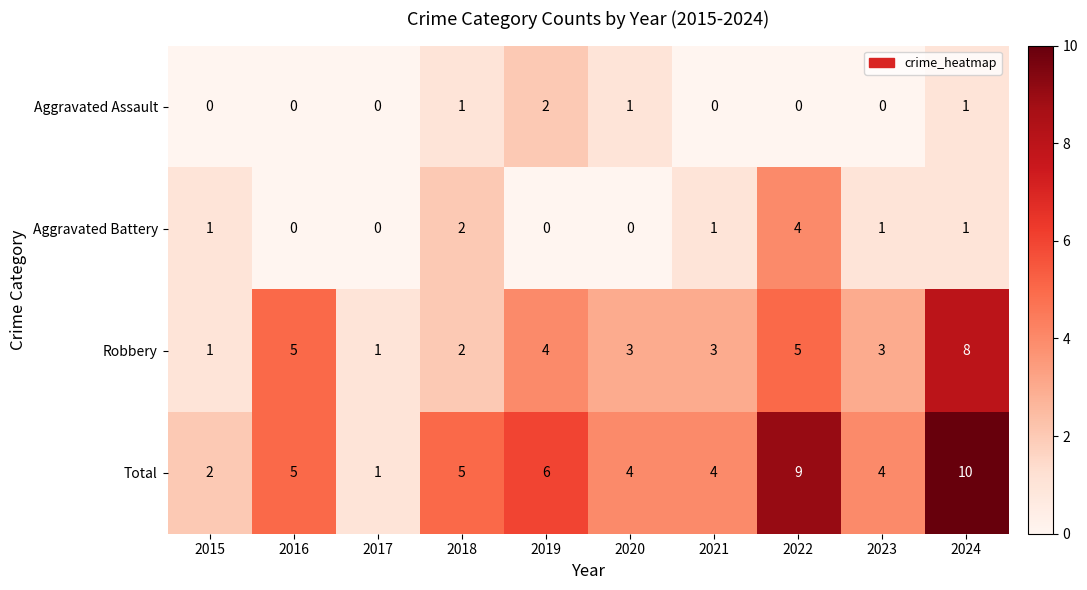

Count the number of data series in this chart.

4